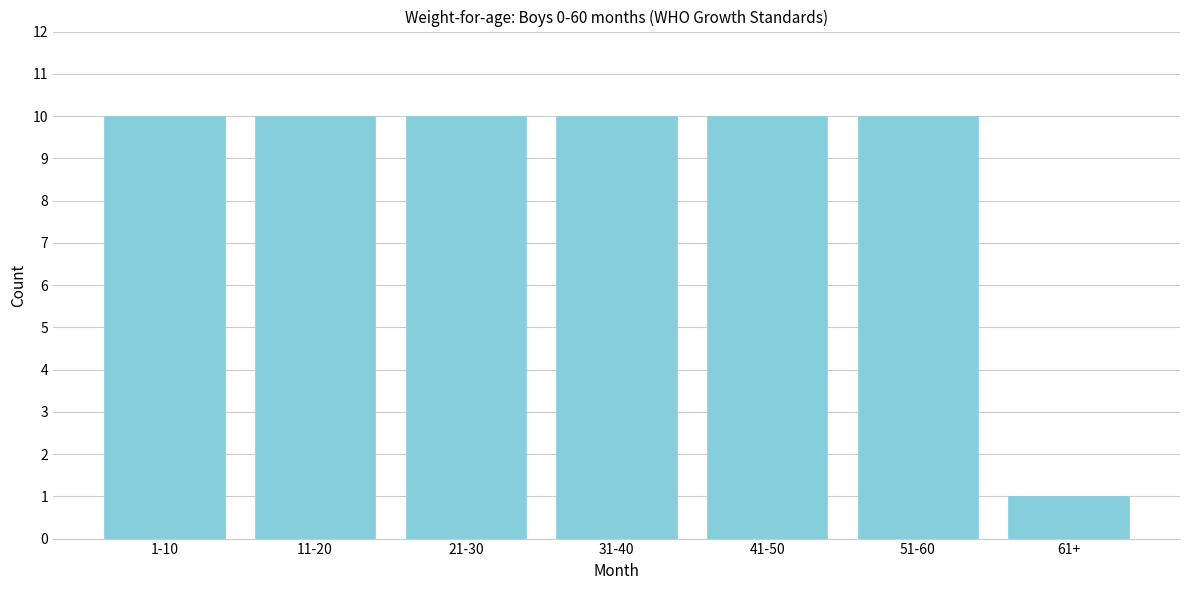

Reading right to left, extract all data points from this chart.

61+=1	51-60=10	41-50=10	31-40=10	21-30=10	11-20=10	1-10=10